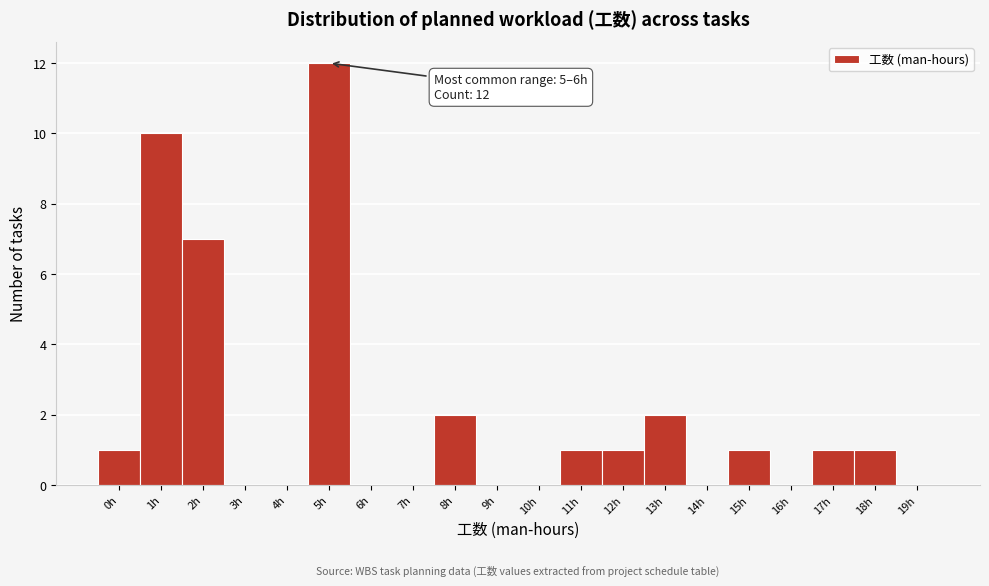

Reading left to right, list all the values displayed in this chart.

0h=1	1h=10	2h=7	3h=0	4h=0	5h=12	6h=0	7h=0	8h=2	9h=0	10h=0	11h=1	12h=1	13h=2	14h=0	15h=1	16h=0	17h=1	18h=1	19h=0